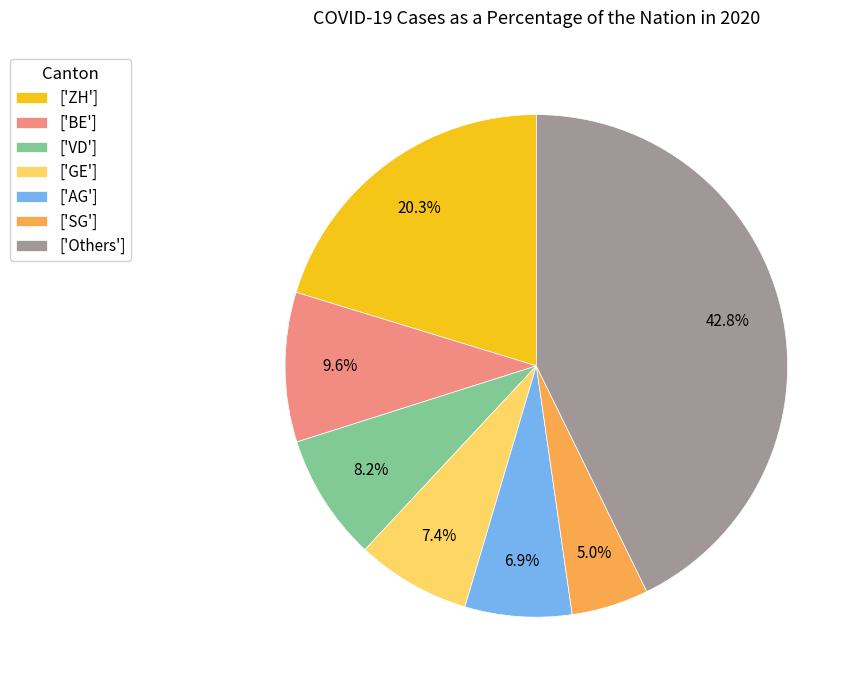

Between ['ZH'] and ['SG'], which is larger?

['ZH']